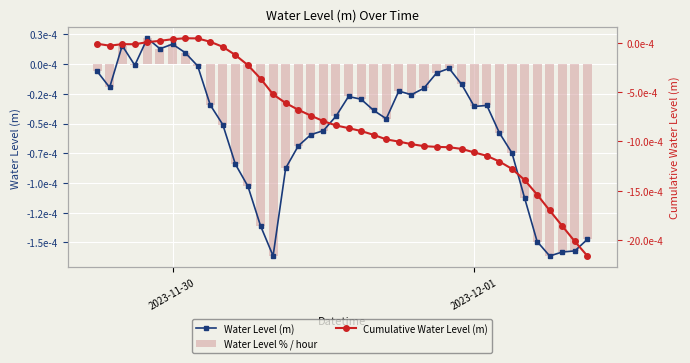

Rank the series at 2023-11-30 from highest to lowest value.

Water Level (m), Water Level % / hour, Cumulative Water Level (m)